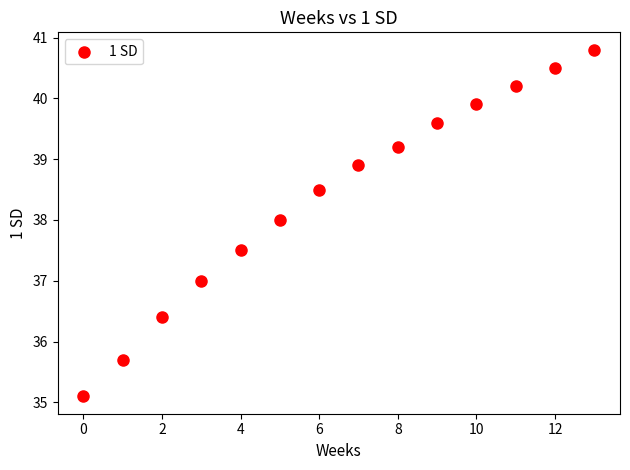

How many points are shown in the scatter plot?

14